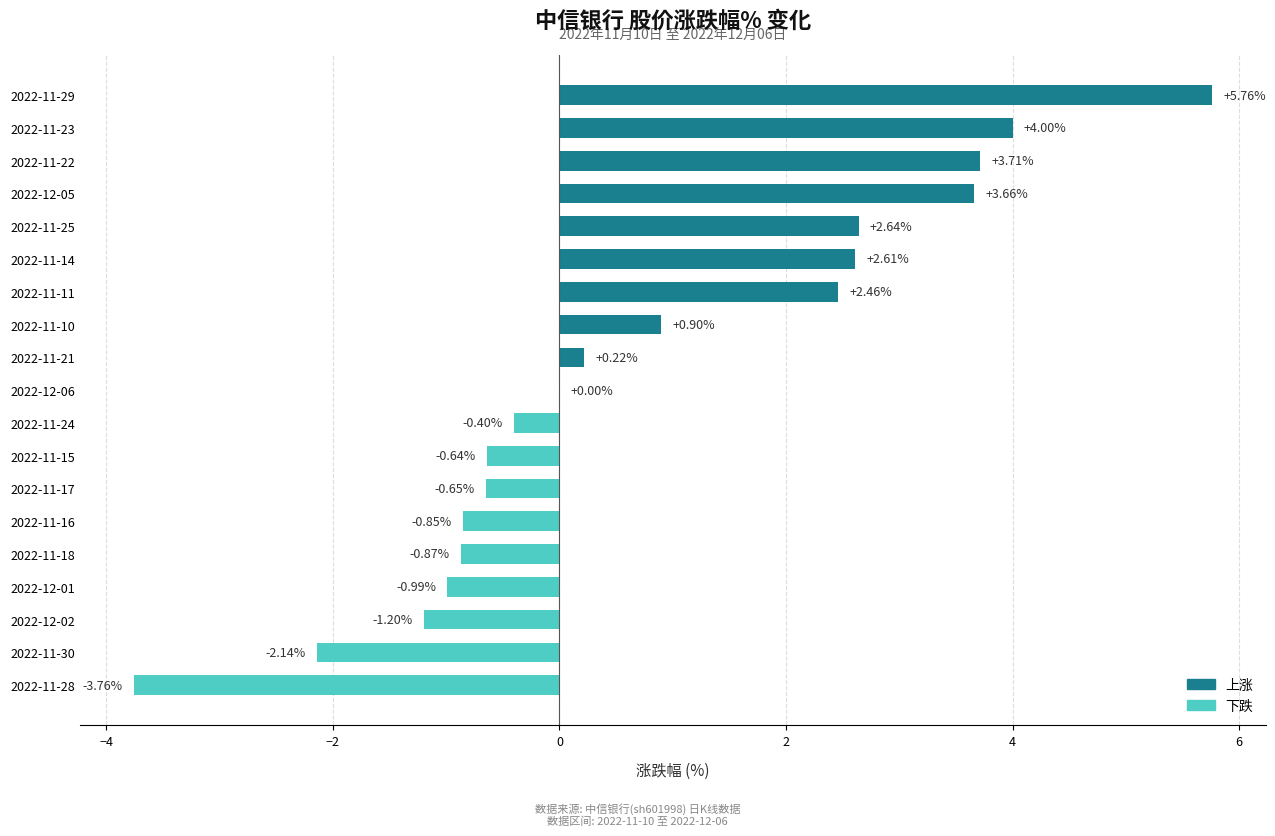

What is the ratio of the value at 2022-12-05 to the value at 2022-11-11?

1.5